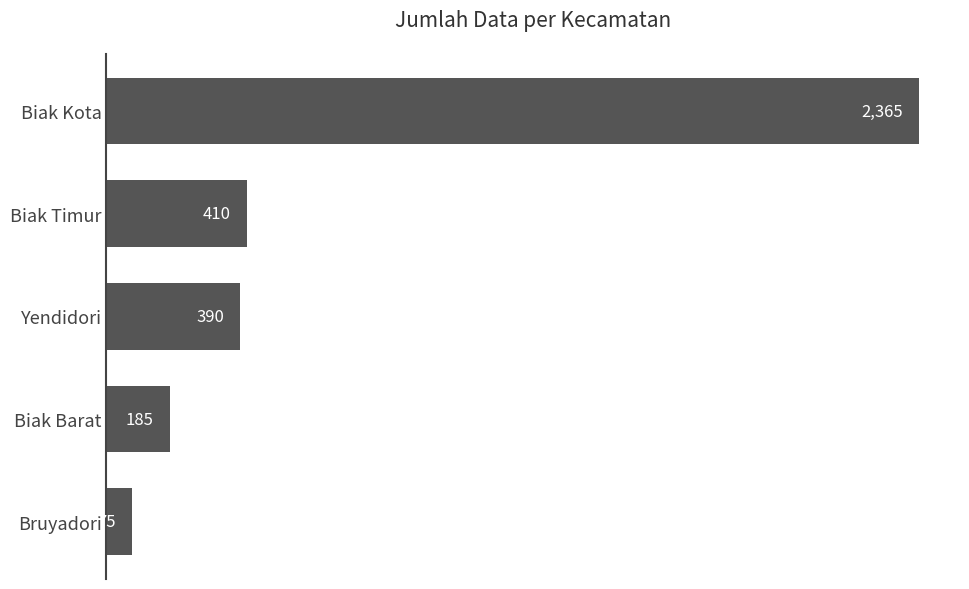

Reading bottom to top, list all the values displayed in this chart.

75	185	390	410	2365